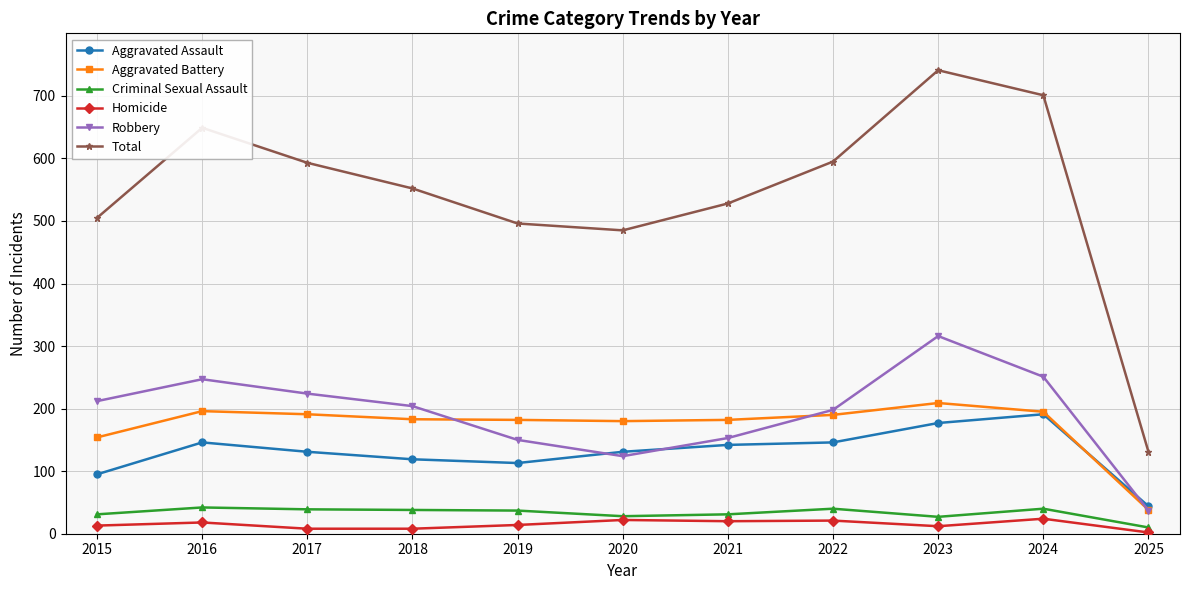

What is the minimum value for Homicide?

2